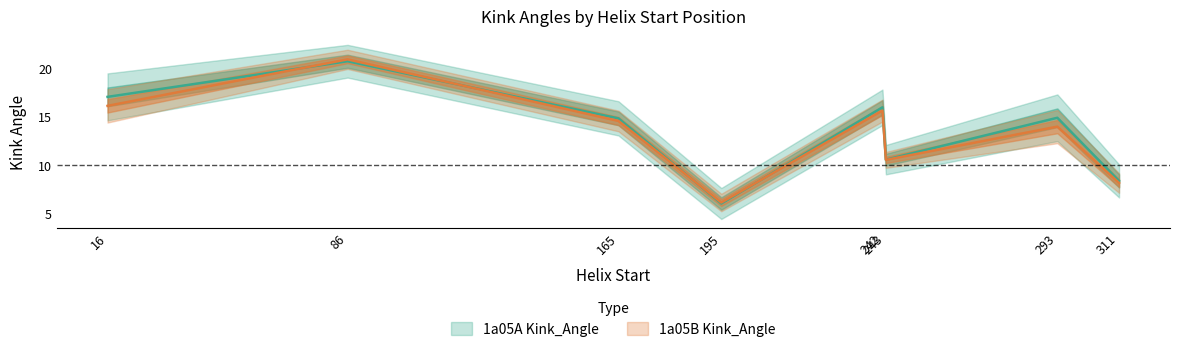

Is the value of 1a05B Kink_Angle at 16 greater than the value of 1a05A Kink_Angle at 242?

No